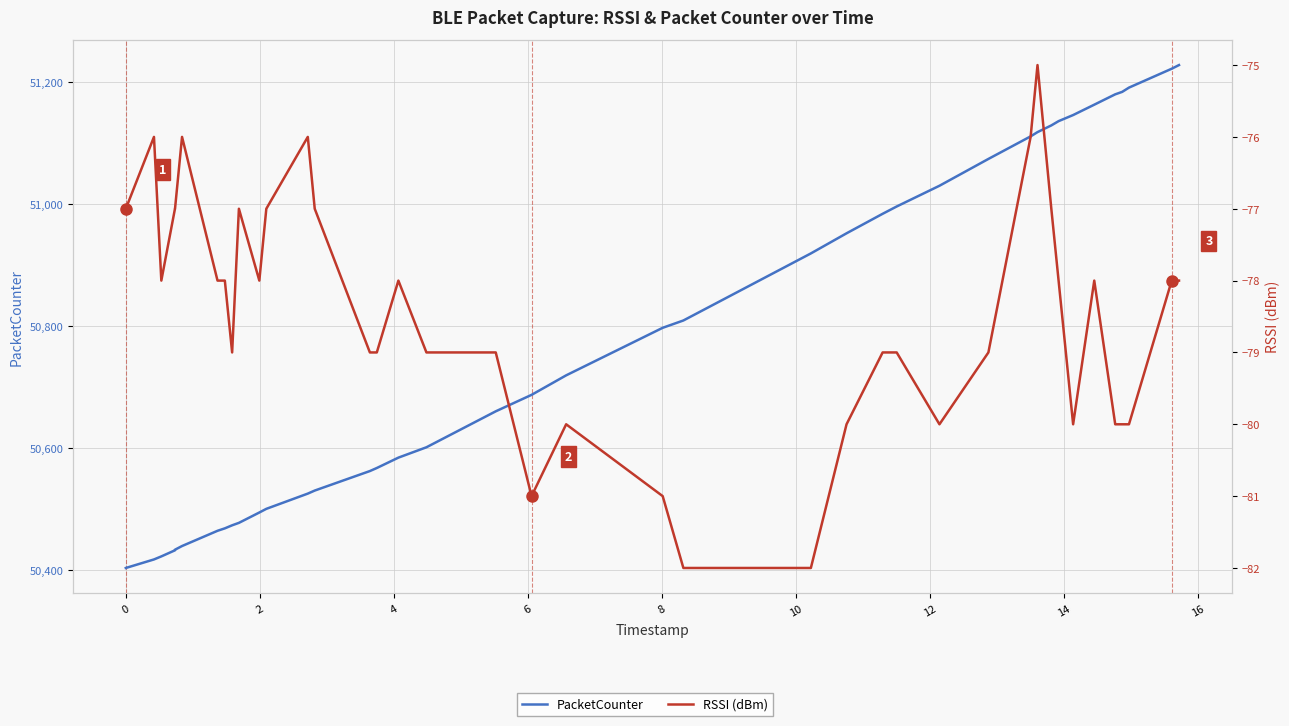

True or false: PacketCounter and RSSI (dBm) intersect in this chart.

False